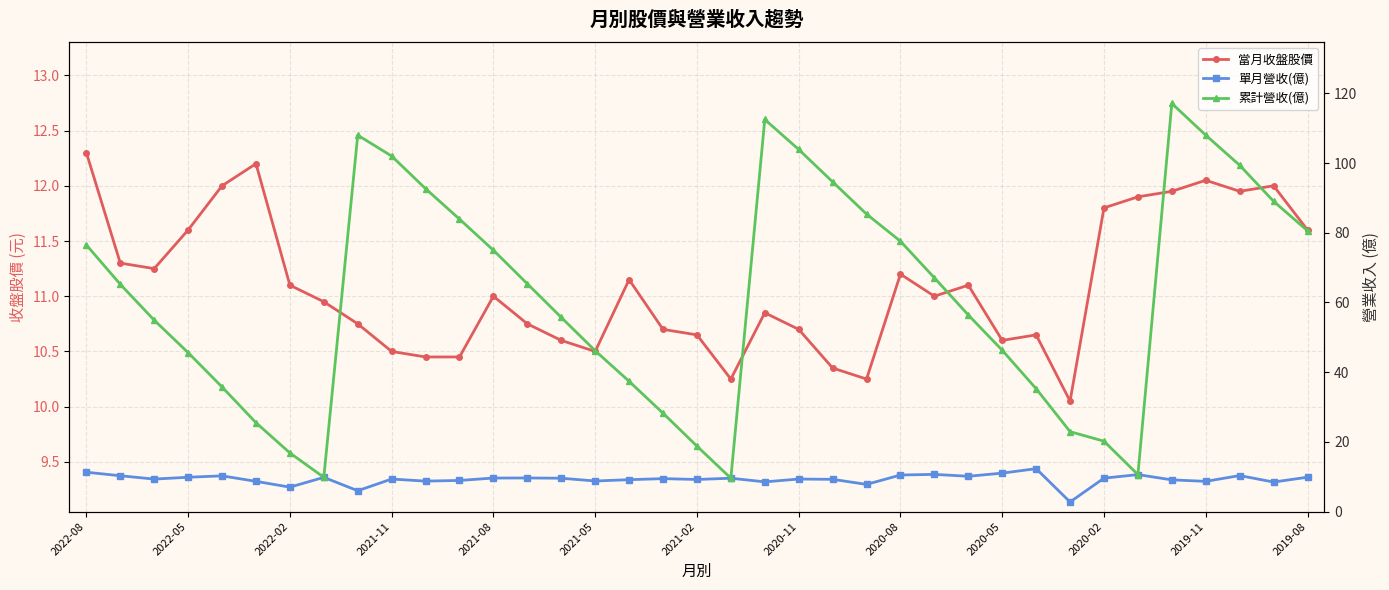

Is this an area chart (filled region under the line)?

No